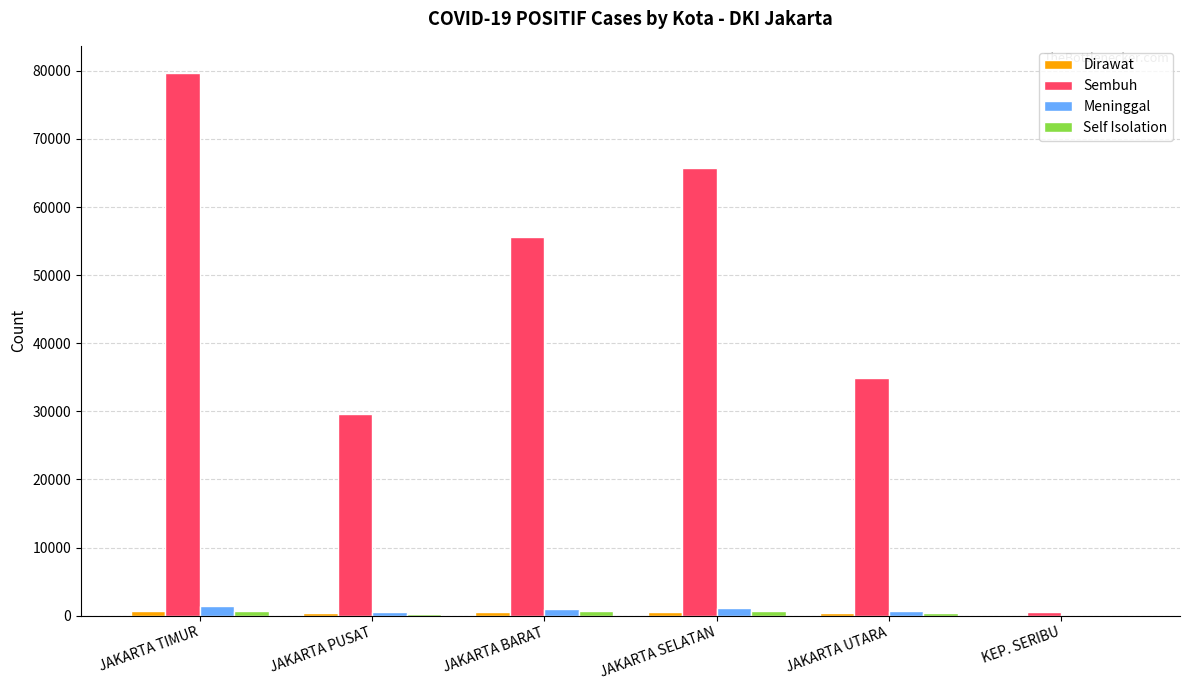

At which category does the chart reach its peak across all series?

JAKARTA TIMUR